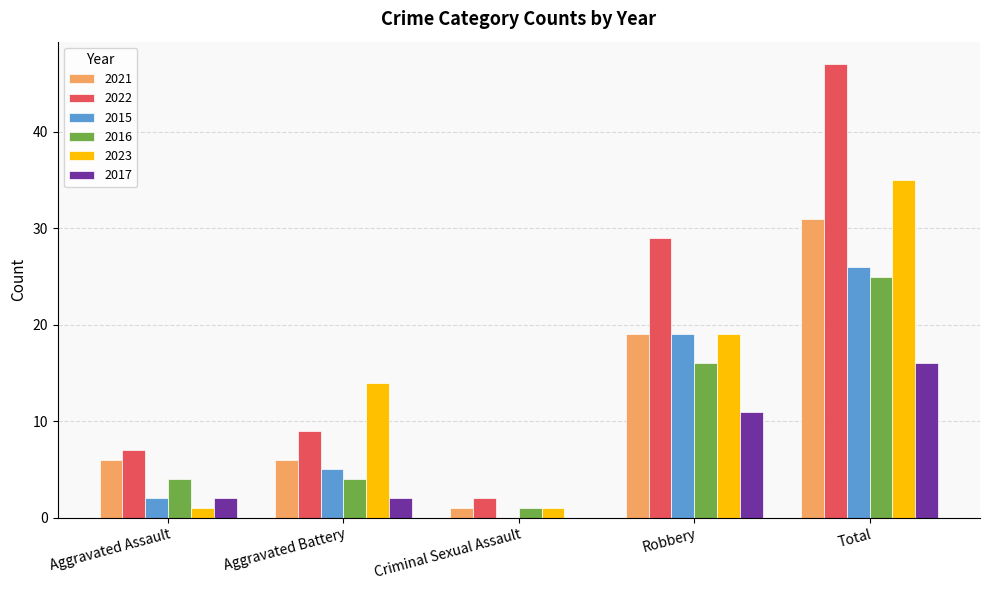

Which series changed the most between Aggravated Assault and Aggravated Battery?

2023